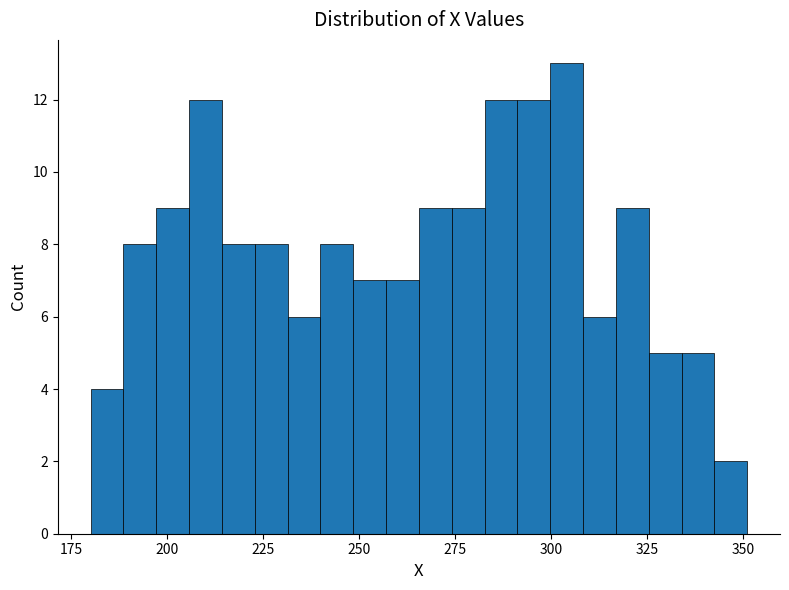

Read against the x-axis, roughly where is the centre of the tallest bar?

305